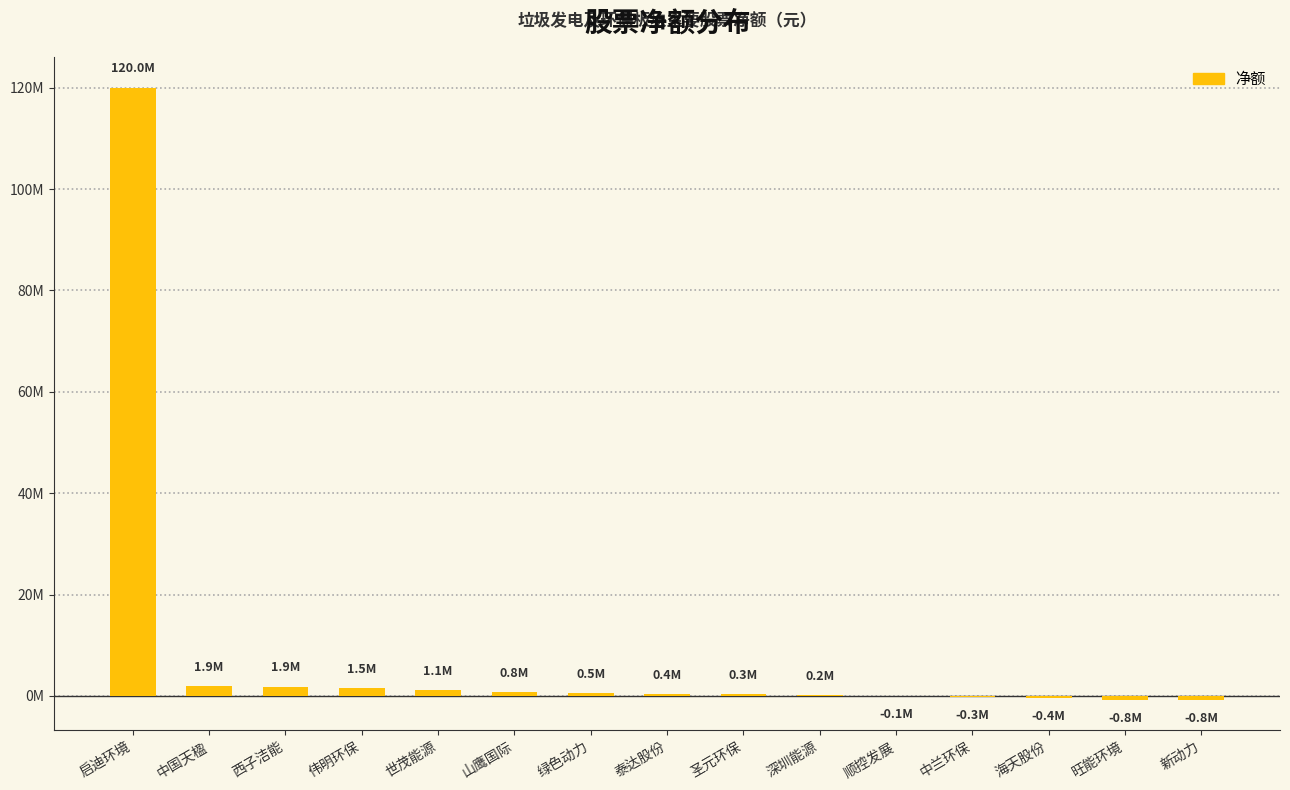

List the labels in order of value, largest first.

启迪环境, 中国天楹, 西子洁能, 伟明环保, 世茂能源, 山鹰国际, 绿色动力, 泰达股份, 圣元环保, 深圳能源, 顺控发展, 中兰环保, 海天股份, 旺能环境, 新动力